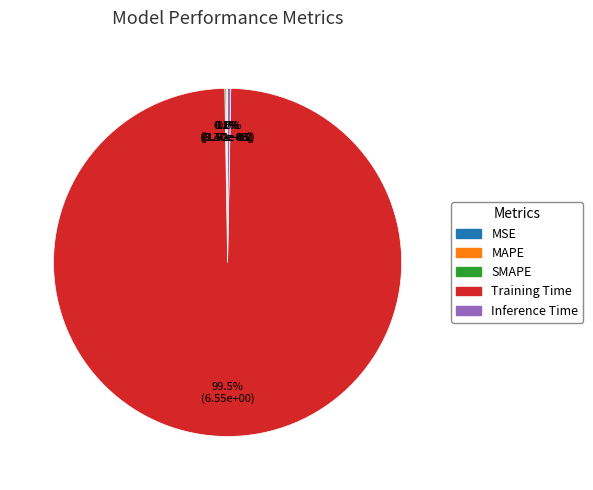

Is there any slice that represents more than half of the pie?

Yes